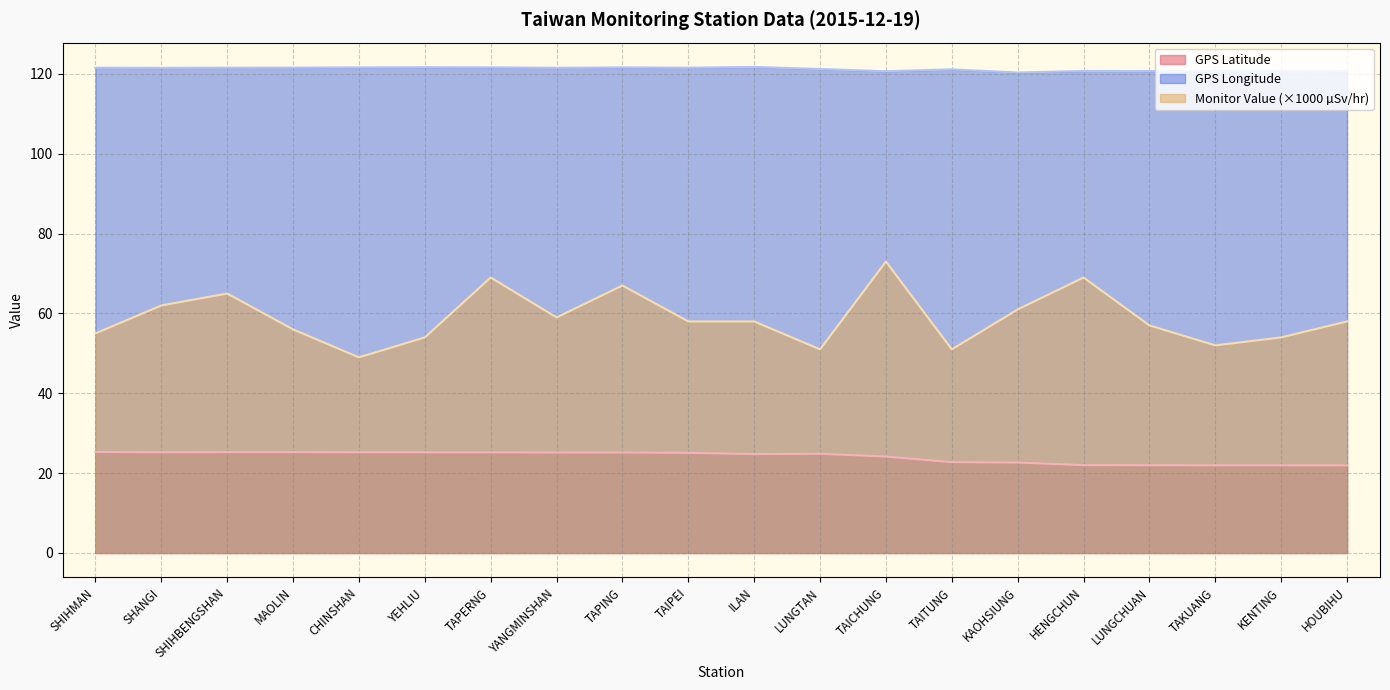

At SHIHBENGSHAN, list the series in order from largest to smallest.

GPS Longitude, Monitor Value (×1000 µSv/hr), GPS Latitude